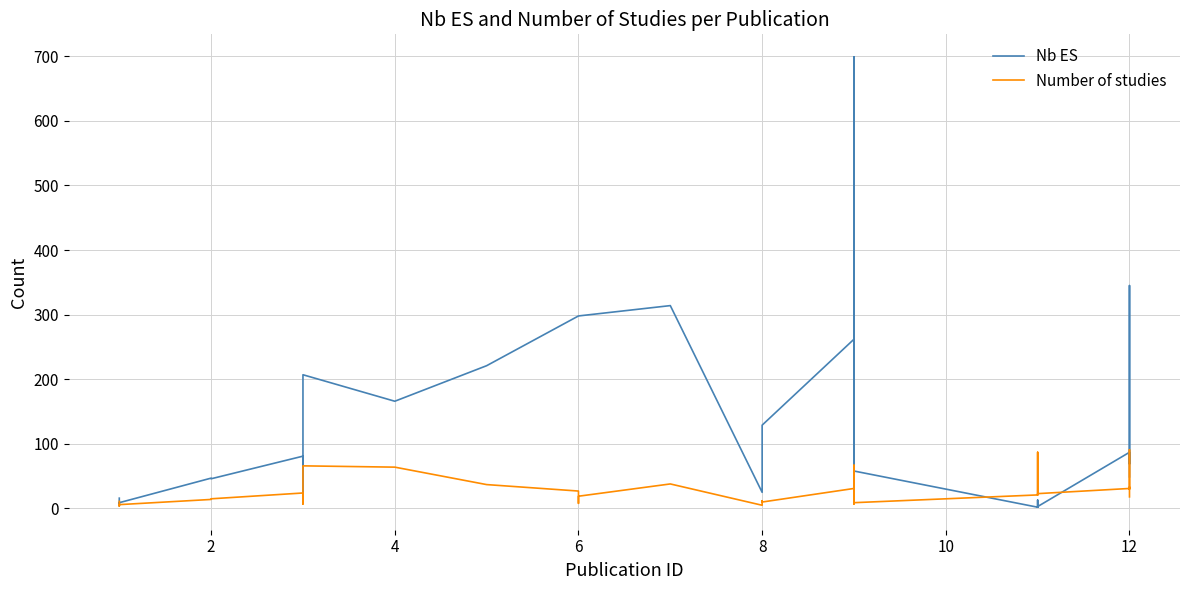

Is it true that Number of studies equals 5 at 31?

False